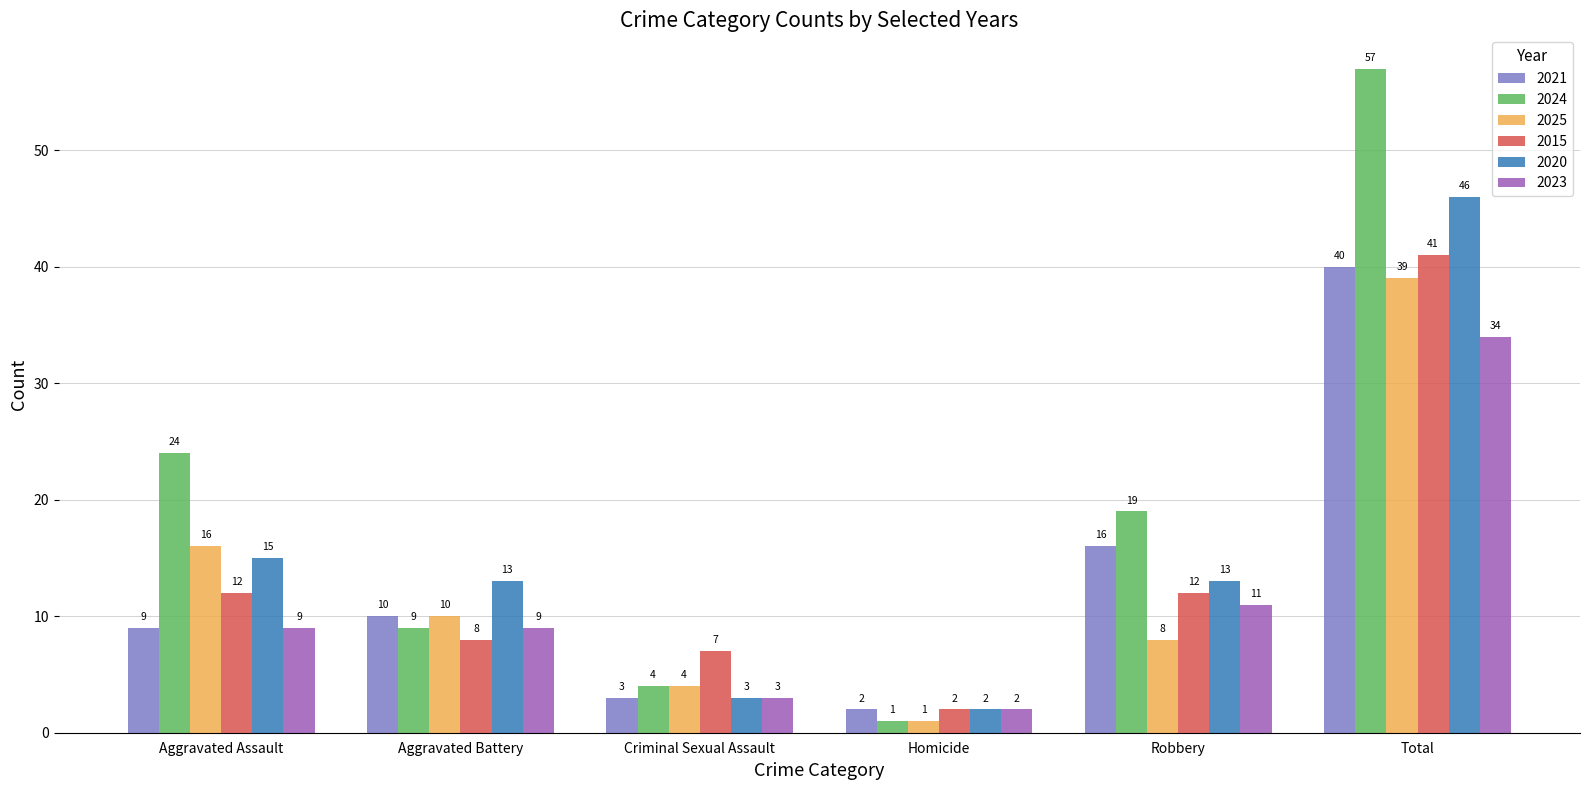

Which category has the lowest value in the 2021 series?

Homicide